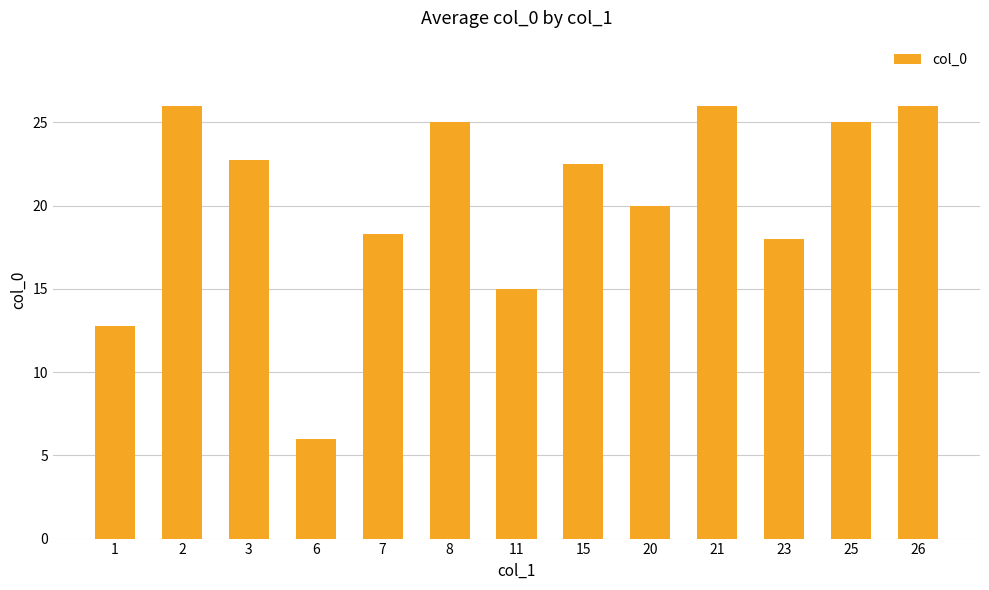

Between 15 and 26, which is larger?

26